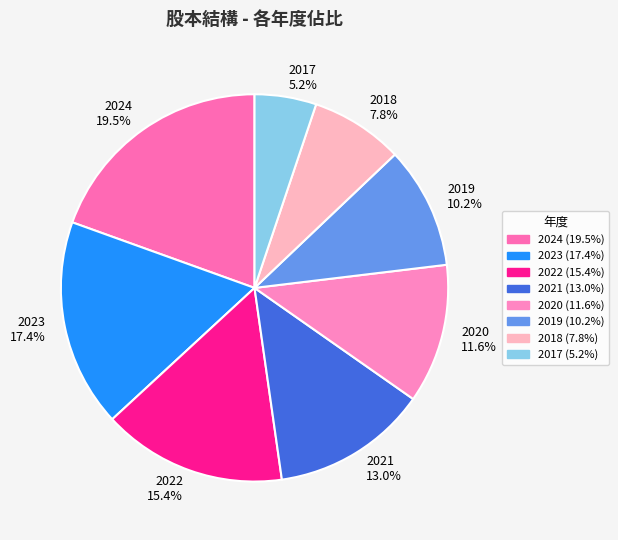

How many segments does this pie chart have?

8